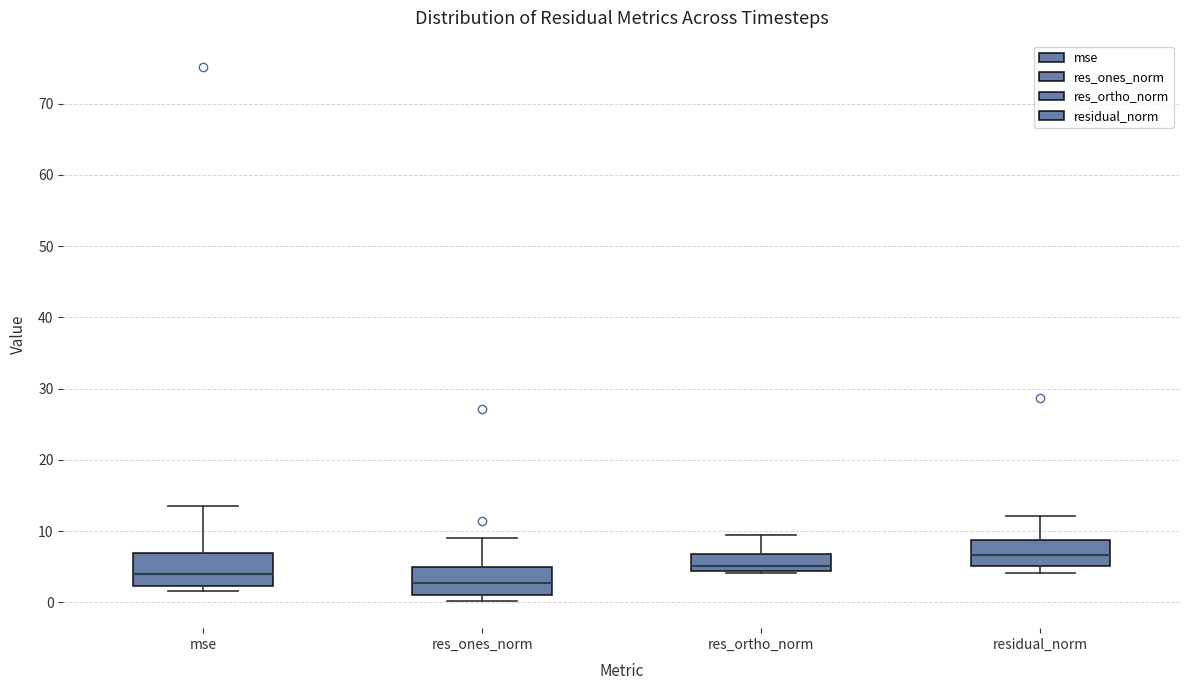

Reading left to right, read every box against the y-axis: the position of its median line, the range the box covers, and the ends of its whiskers. The values are not printed on the chart, so give them approximately, as read against the axis.

mse: median 4, box 2 to 7, whiskers 2 (just below the box's lower edge) to 13
res_ones_norm: median 3, box 1 to 5, whiskers 0 to 9
res_ortho_norm: median 5, box 4 to 7, whiskers 4 (just below the box's lower edge) to 10
residual_norm: median 7, box 5 to 9, whiskers 4 to 12